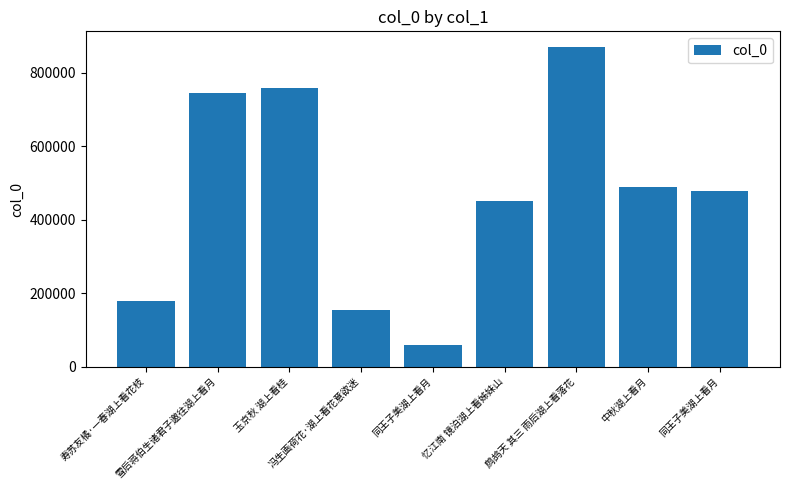

What is the sum of all values?

4181121